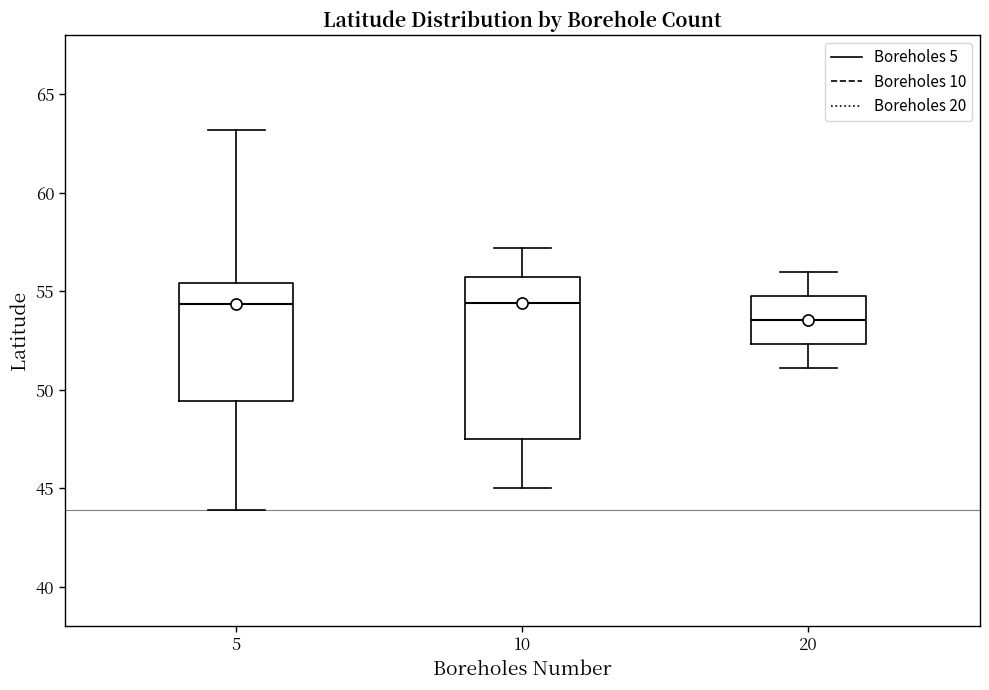

Reading left to right, read every box against the y-axis: the position of its median line, the range the box covers, and the ends of its whiskers. The values are not printed on the chart, so give them approximately, as read against the axis.

5: median 54.5, box 49.5 to 55.5, whiskers 44.0 to 63.0
10: median 54.5, box 47.5 to 55.5, whiskers 45.0 to 57.0
20: median 53.5, box 52.5 to 55.0, whiskers 51.0 to 56.0